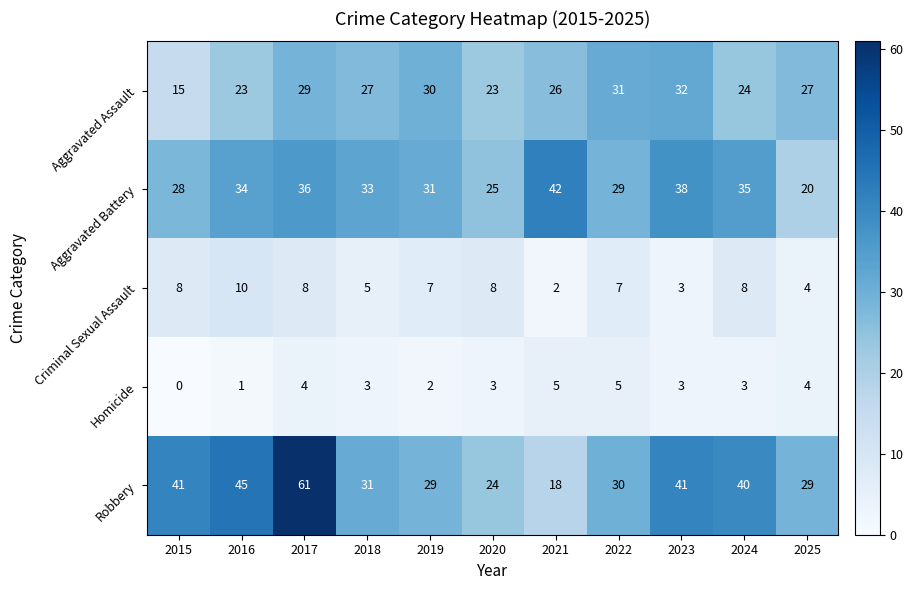

Where does the Criminal Sexual Assault series first go above 7?

2015